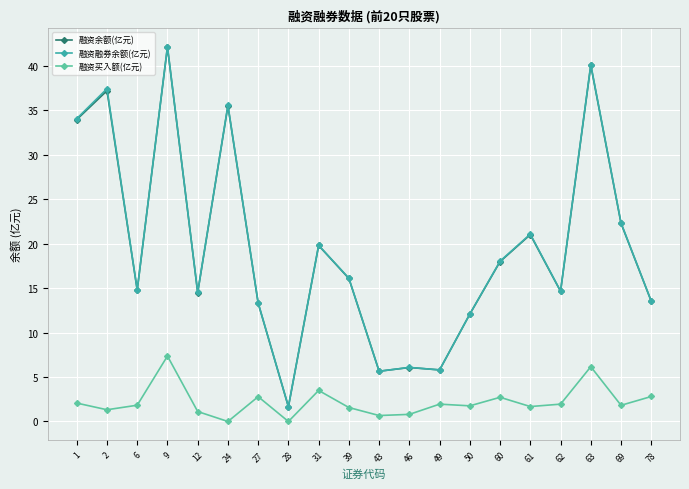

True or false: 融资融券余额(亿元) and 融资买入额(亿元) intersect in this chart.

False